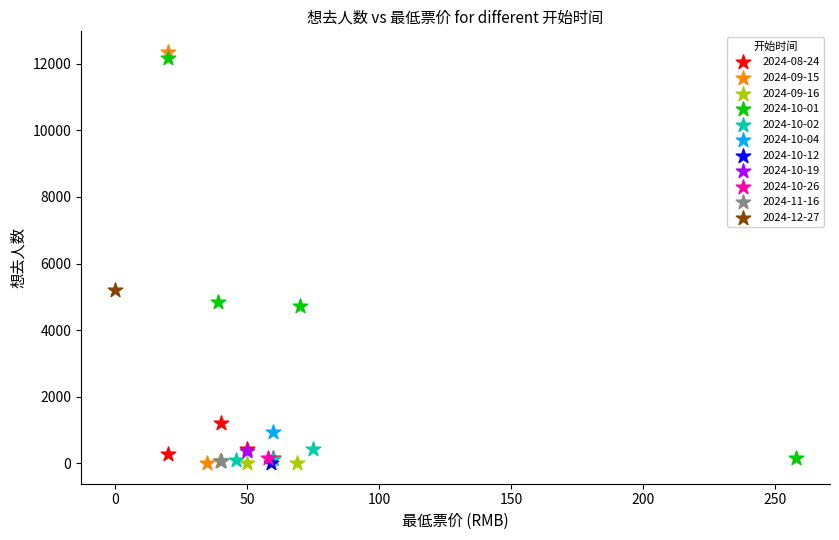

What are all the series names shown in the legend?

2024-08-24, 2024-09-15, 2024-09-16, 2024-10-01, 2024-10-02, 2024-10-04, 2024-10-12, 2024-10-19, 2024-10-26, 2024-11-16, 2024-12-27